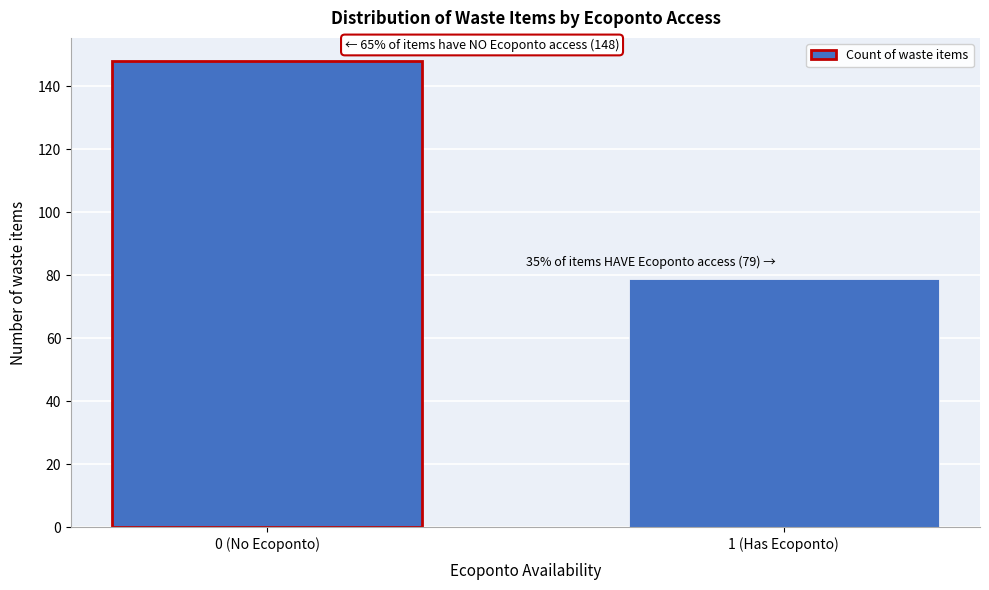

Reading right to left, transcribe all the data shown in this chart.

1 (Has Ecoponto)=79	0 (No Ecoponto)=148